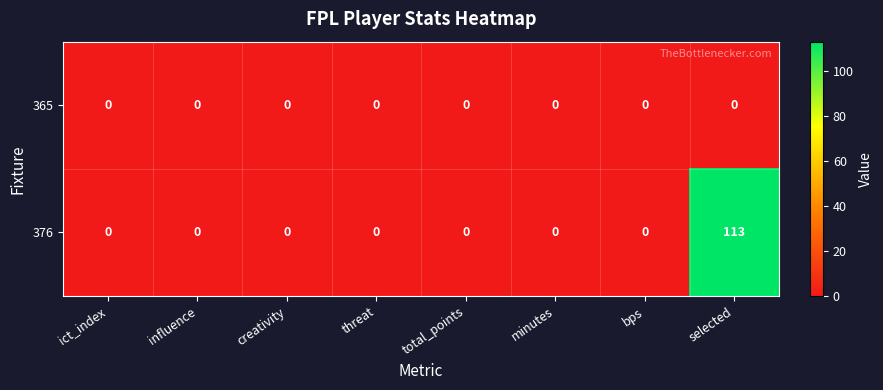

What is the total value across all series at selected?

113